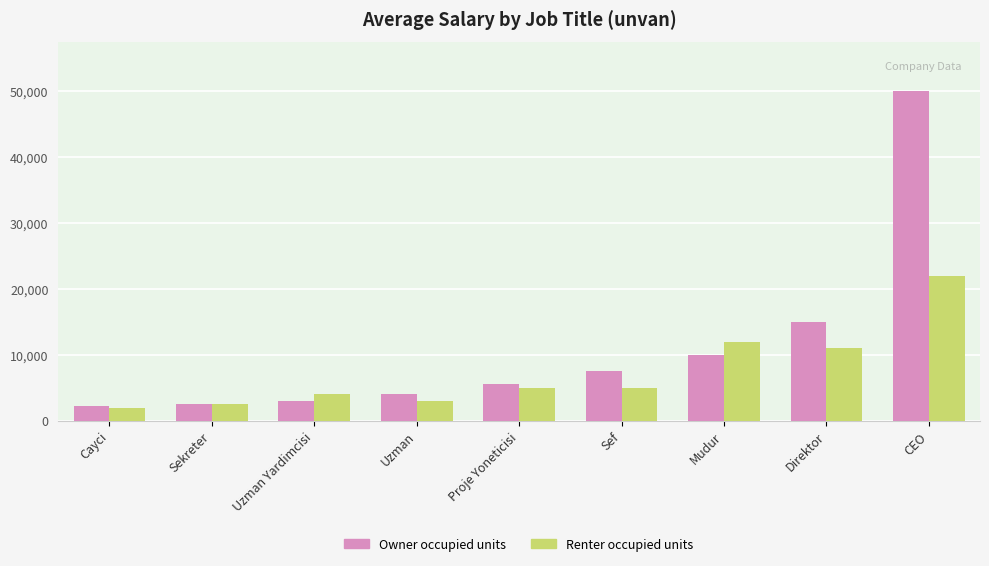

At how many categories does at least one series exceed 33537?

1